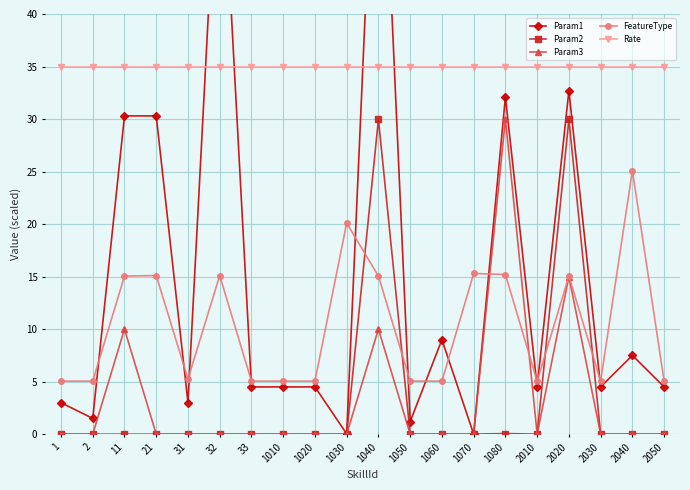

What is the value of the Param1 point at the 1st from the left?

3.0